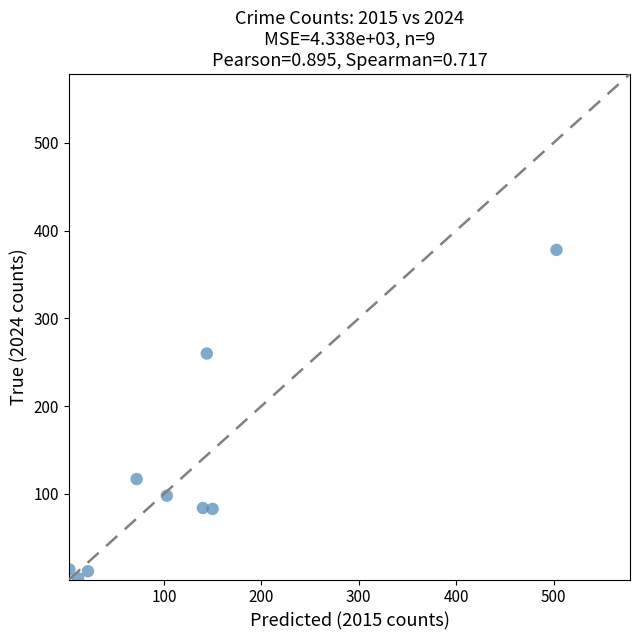

What is the average Y value?

117